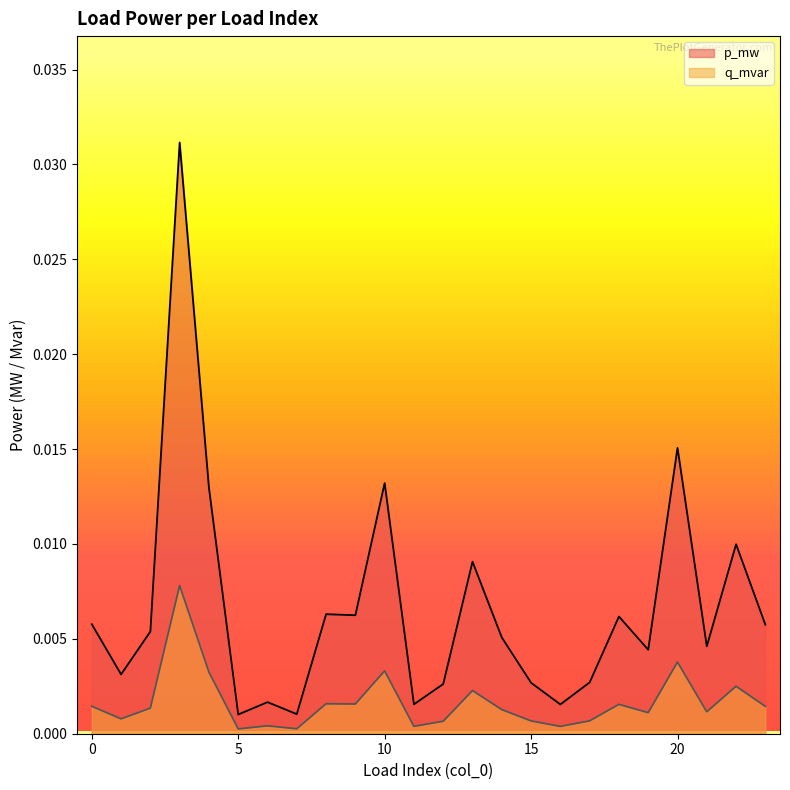

In p_mw, how many points are lower than both neighbors (excluding endpoints)?

8